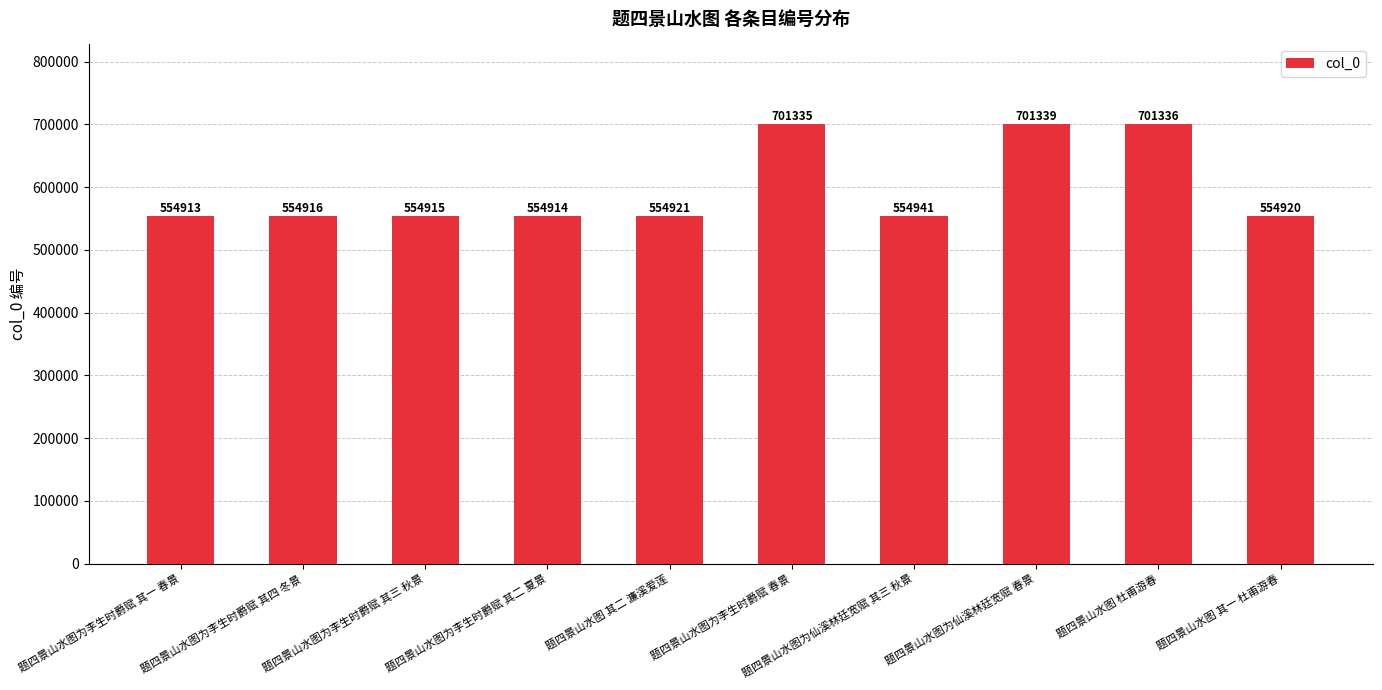

Which has a higher value, 题四景山水图为李生时爵赋 其一 春景 or 题四景山水图为仙溪林廷宽赋 春景?

题四景山水图为仙溪林廷宽赋 春景